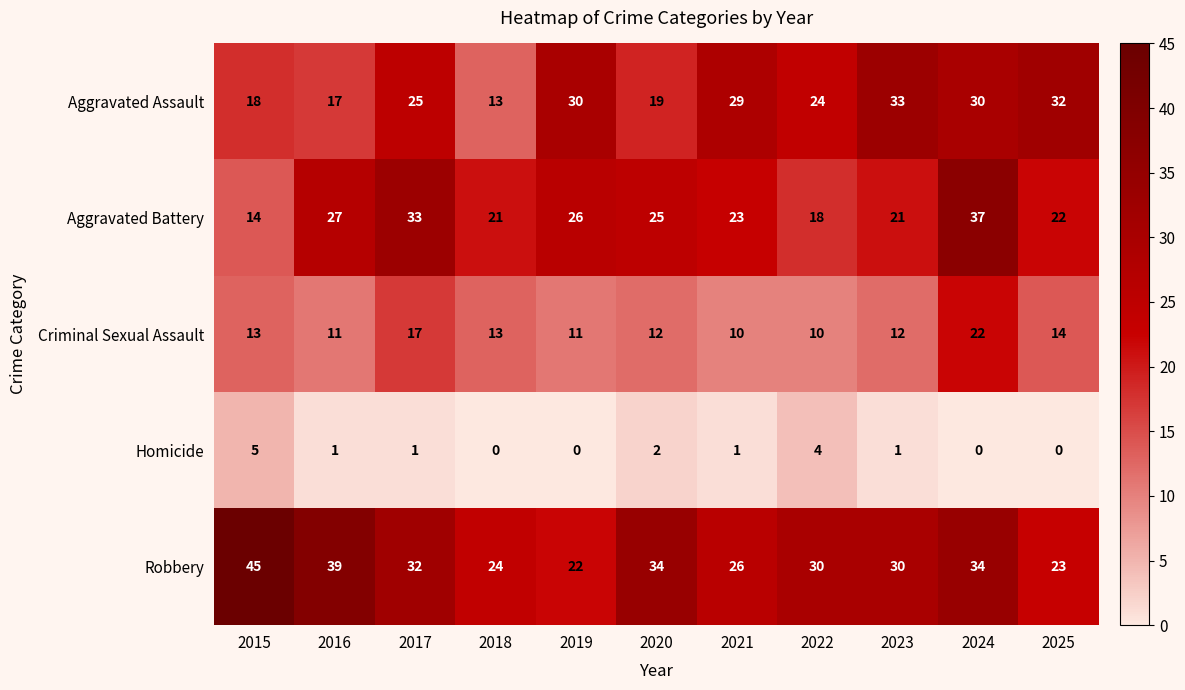

What is the maximum value shown in the chart?

45